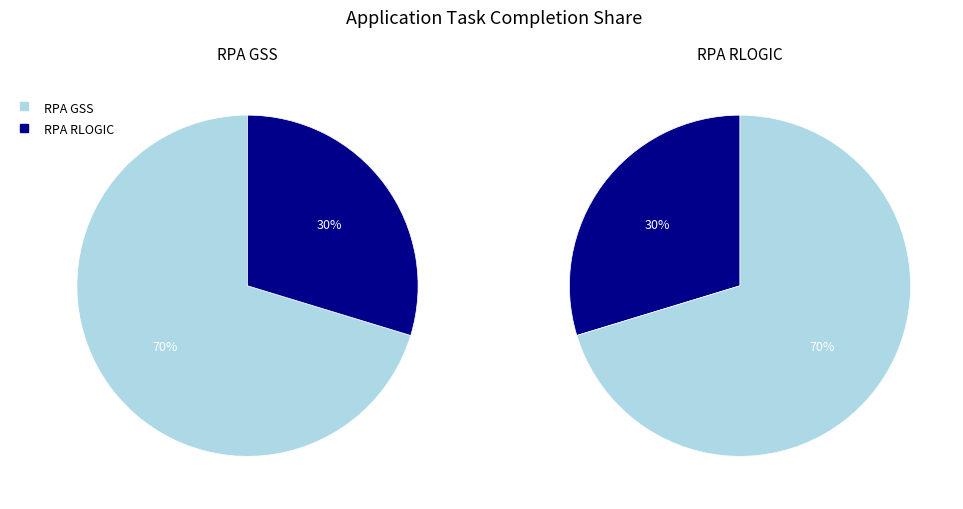

How many segments does this pie chart have?

2